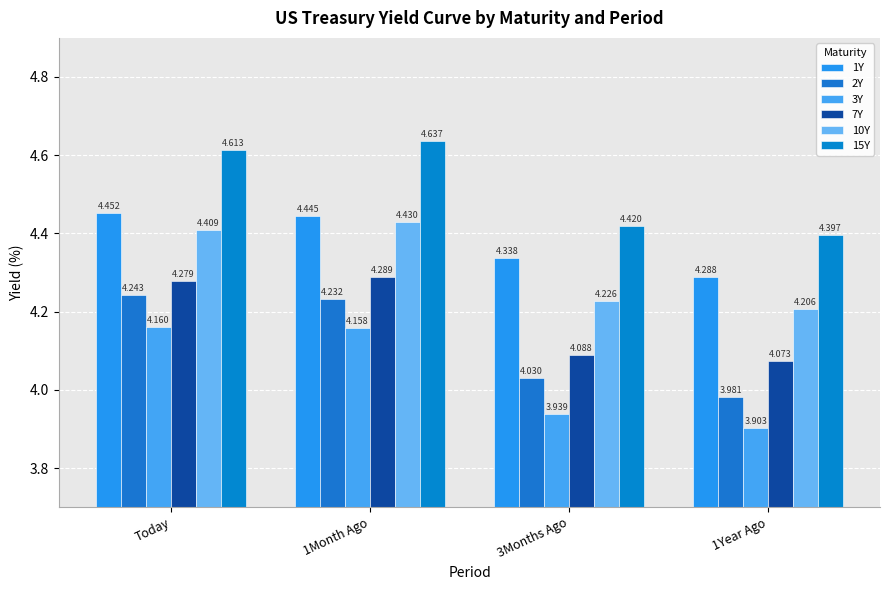

What is the difference between the second highest and second lowest values in the 7Y series?

0.2